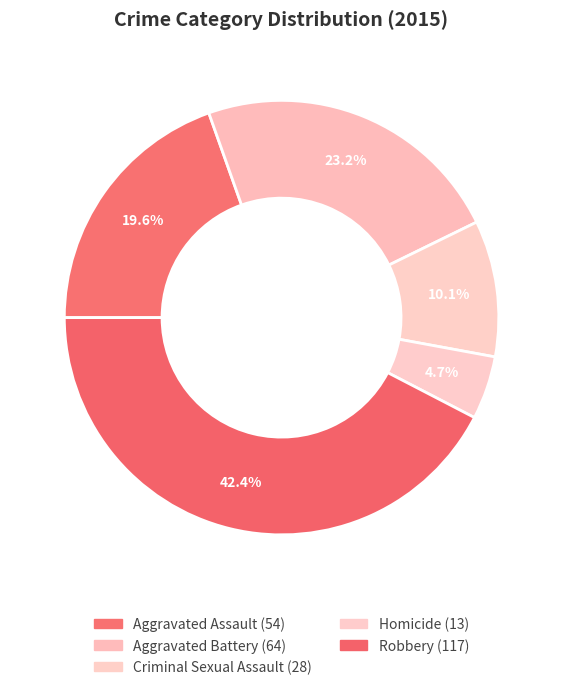

The Criminal Sexual Assault slice represents 22% of the pie. True or false?

False